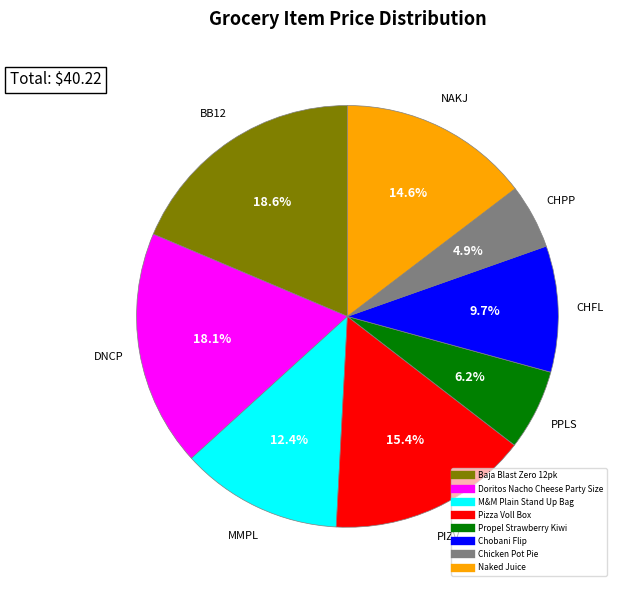

What portion of the pie excludes Pizza Voll Box?

84.6%